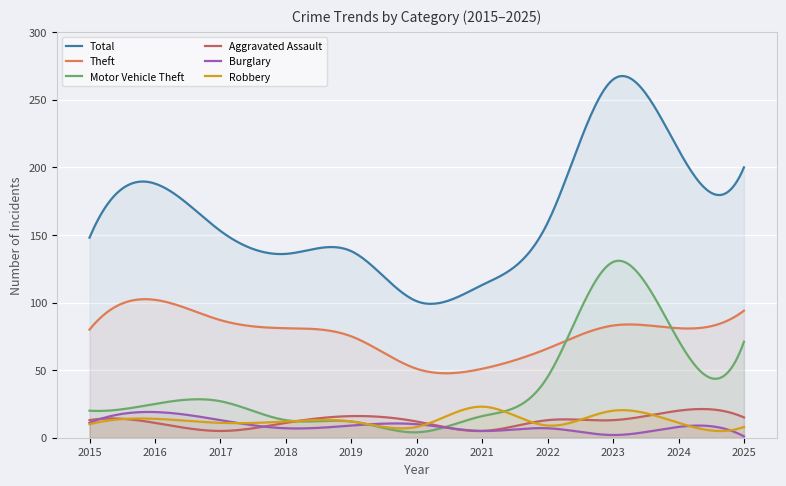

Reading right to left, list all the values displayed in this chart.

Total: 2025=200	2024=213	2023=265	2022=159	2021=113	2020=101	2019=138	2018=136	2017=153	2016=188	2015=148
Theft: 2025=94	2024=81	2023=83	2022=66	2021=51	2020=51	2019=75	2018=81	2017=87	2016=102	2015=80
Motor Vehicle Theft: 2025=71	2024=72	2023=130	2022=45	2021=16	2020=4	2019=12	2018=13	2017=27	2016=25	2015=20
Aggravated Assault: 2025=15	2024=20	2023=13	2022=13	2021=5	2020=12	2019=16	2018=11	2017=5	2016=11	2015=13
Burglary: 2025=1	2024=8	2023=2	2022=7	2021=5	2020=10	2019=9	2018=7	2017=13	2016=19	2015=11
Robbery: 2025=8	2024=11	2023=20	2022=9	2021=23	2020=8	2019=12	2018=12	2017=11	2016=14	2015=10